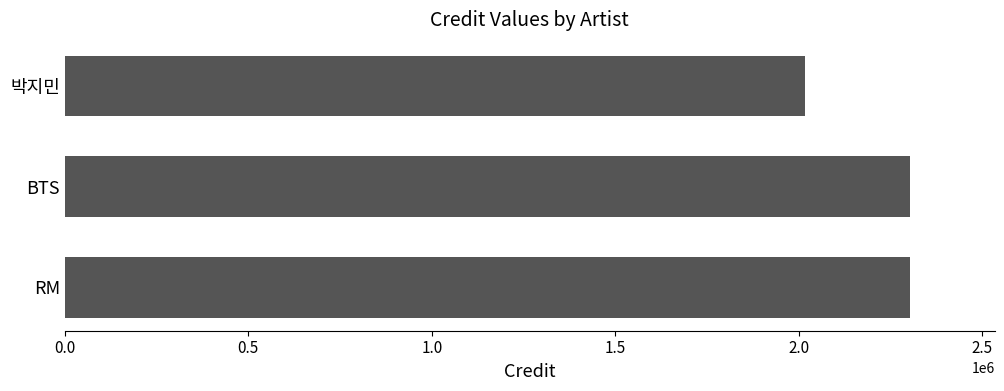

Between 박지민 and RM, which is larger?

RM